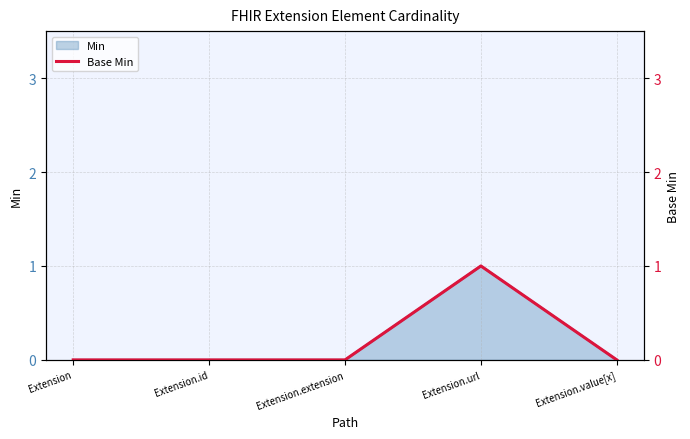

Which category has the lowest value across all series?

Extension